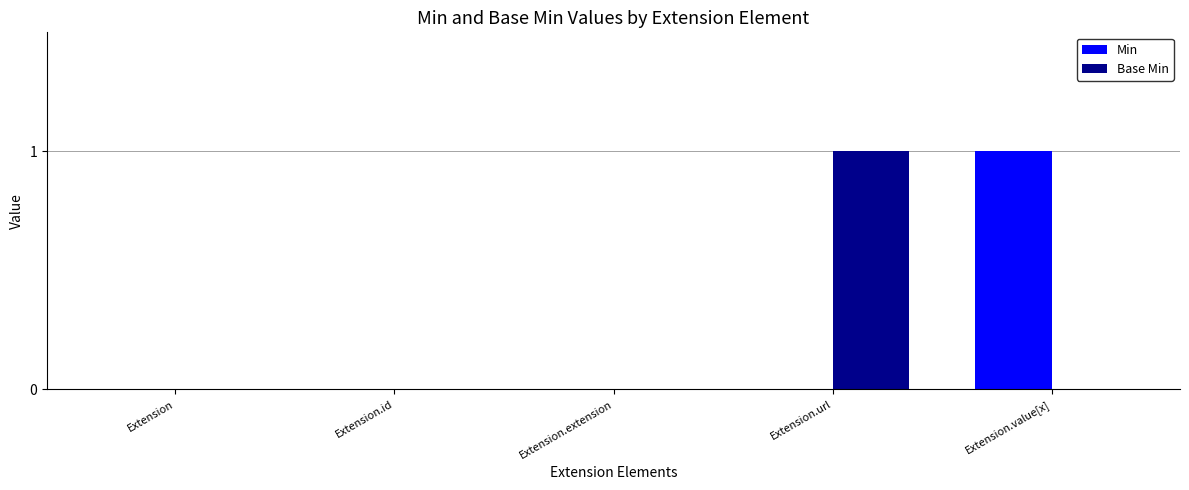

The Min series shows 0 at Extension.extension. True or false?

True